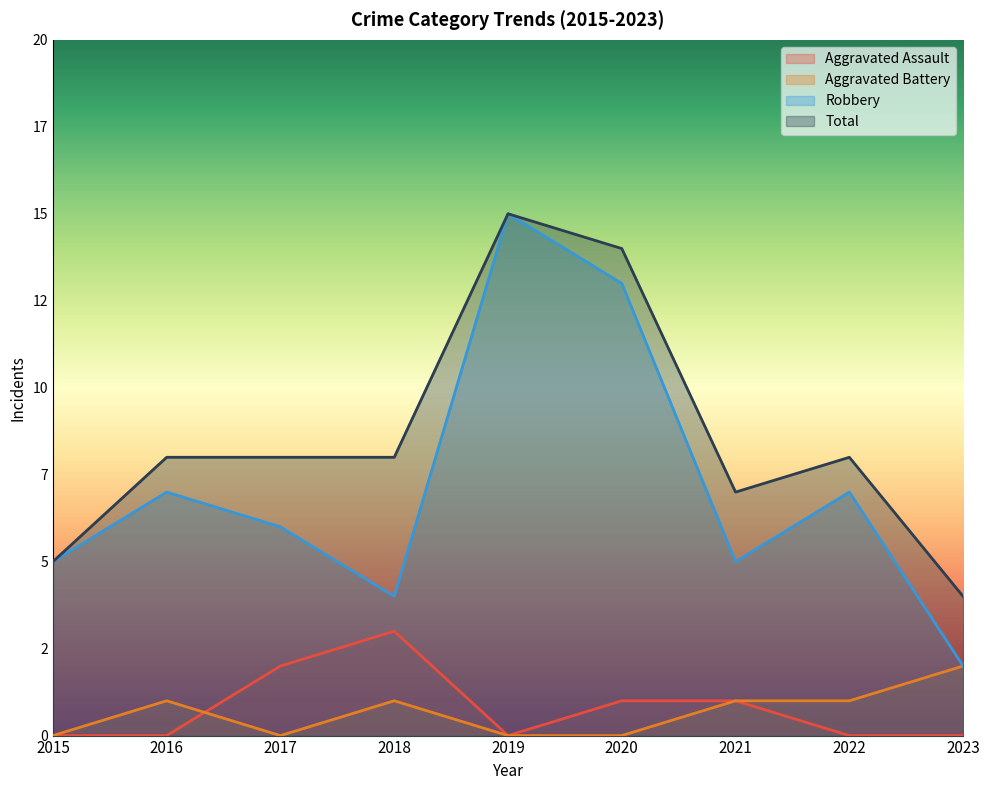

What is the difference between the highest and lowest values at 2016?

8